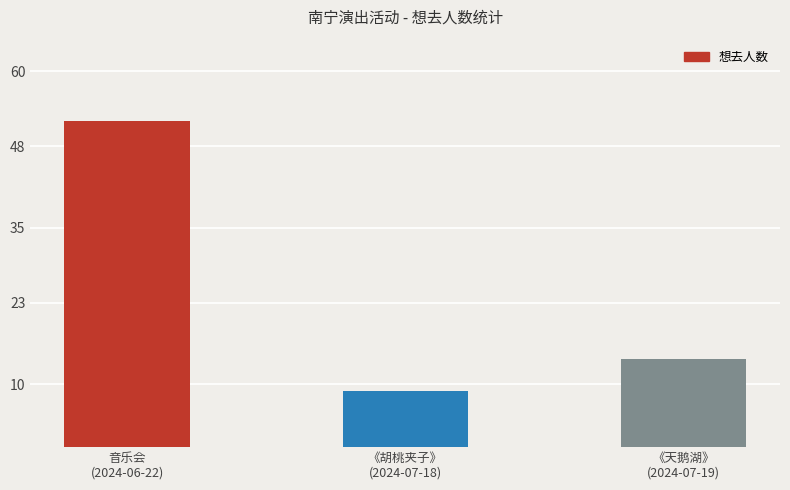

What is the label of the 2nd bar from the left?

《胡桃夹子》
(2024-07-18)